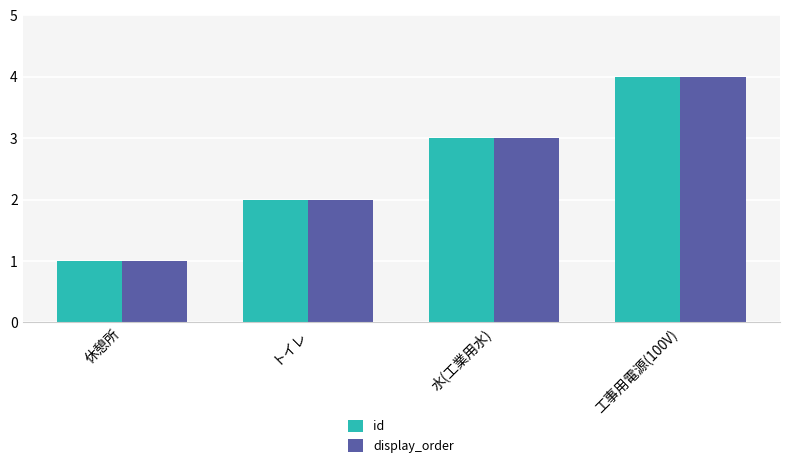

Rank the categories by id value from lowest to highest.

休憩所, トイレ, 水(工業用水), 工事用電源(100V)